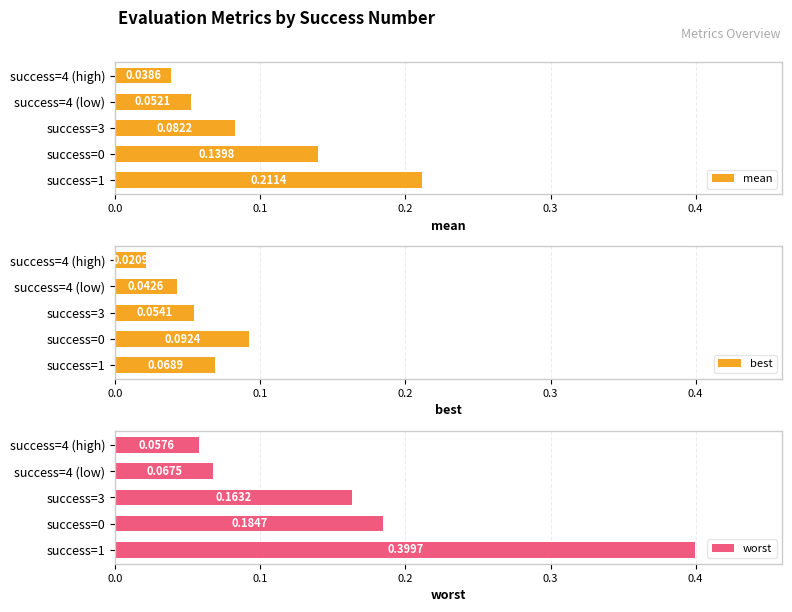

Rank the series by their average value, from lowest to highest.

best, mean, worst